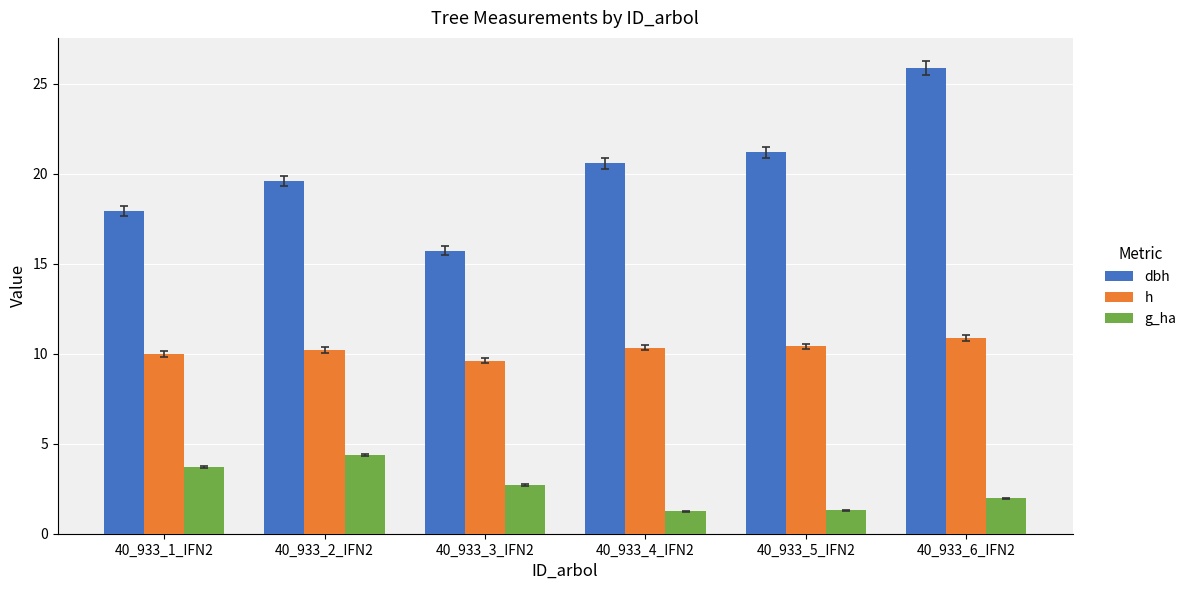

What is the approximate value of dbh at 40_933_5_IFN2?

21.2